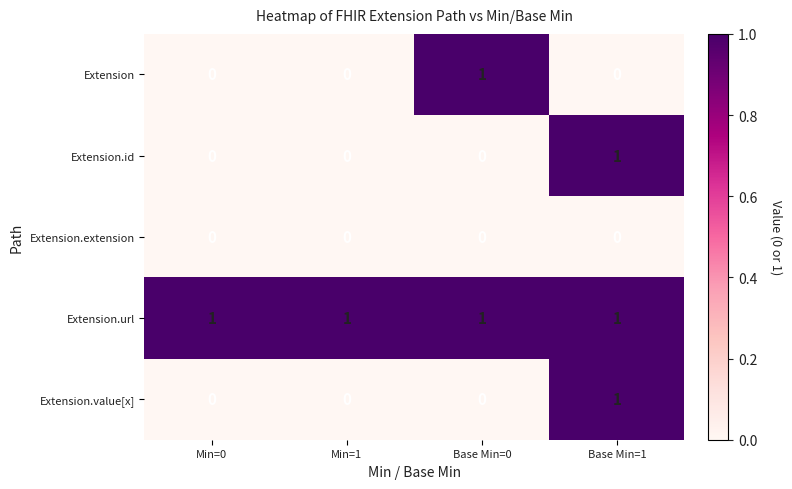

Reading left to right, what are all the values shown in this chart?

Extension: 0	0	1	0
Extension.id: 0	0	0	1
Extension.extension: 0	0	0	0
Extension.url: 1	1	1	1
Extension.value[x]: 0	0	0	1